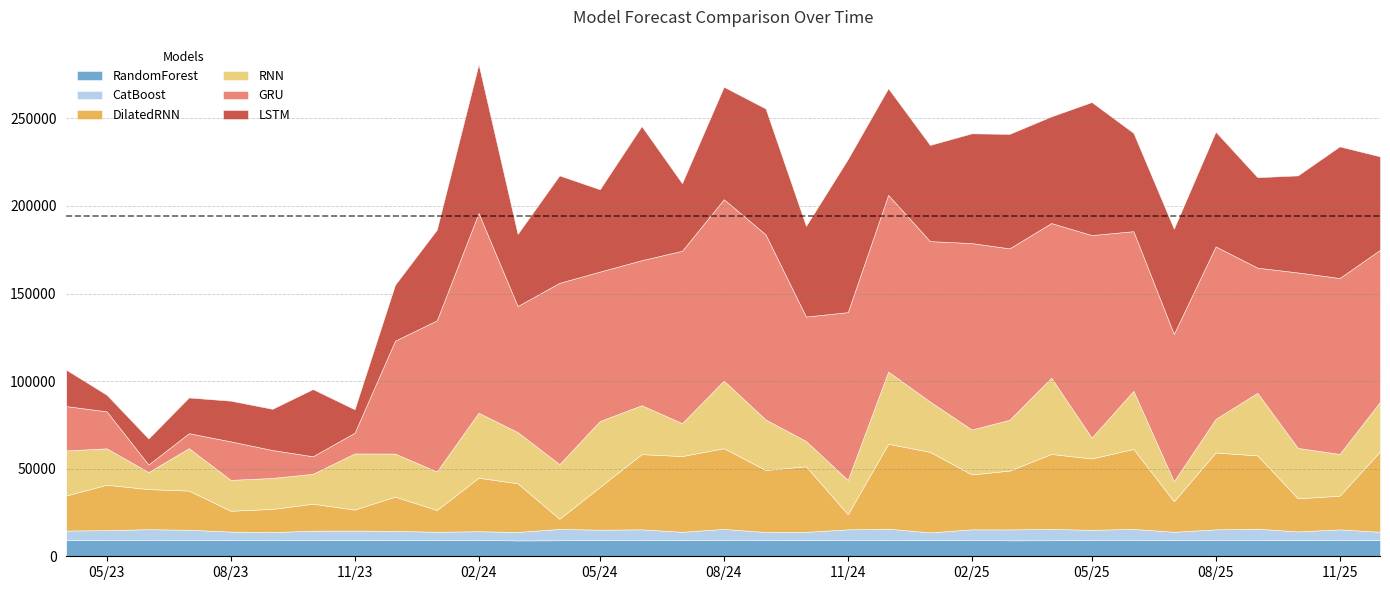

True or false: RNN and RandomForest intersect in this chart.

False